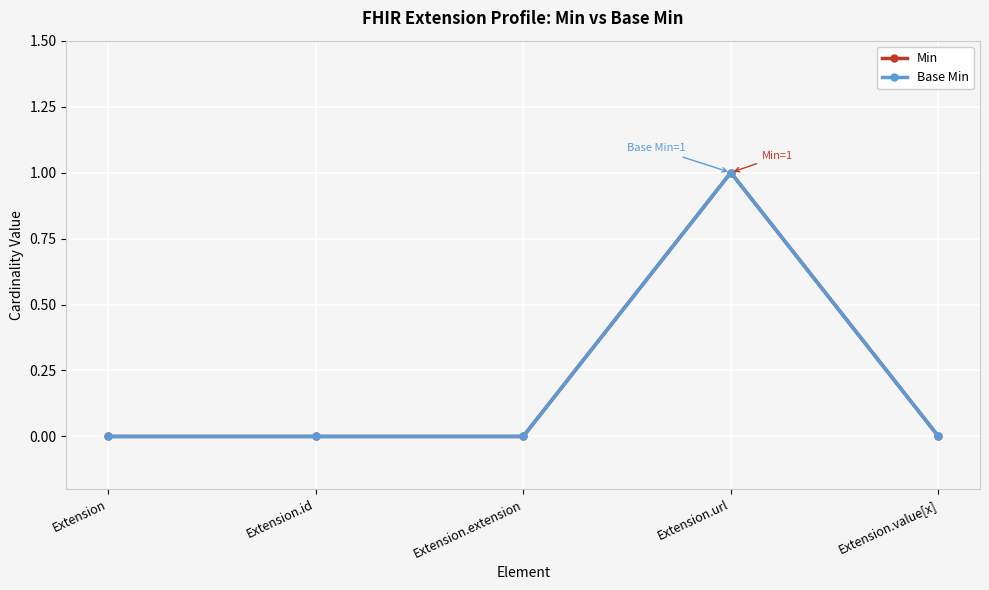

Which label corresponds to the largest value in the chart?

Extension.url